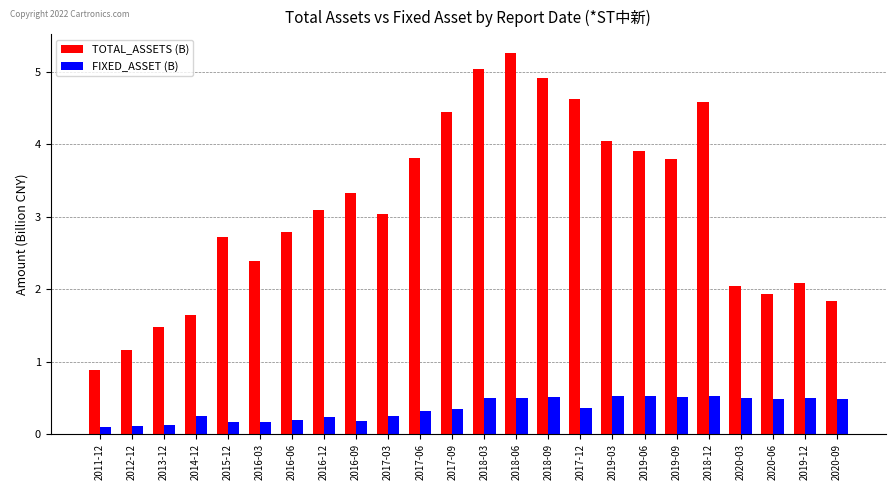

Does the chart contain stacked bars?

No